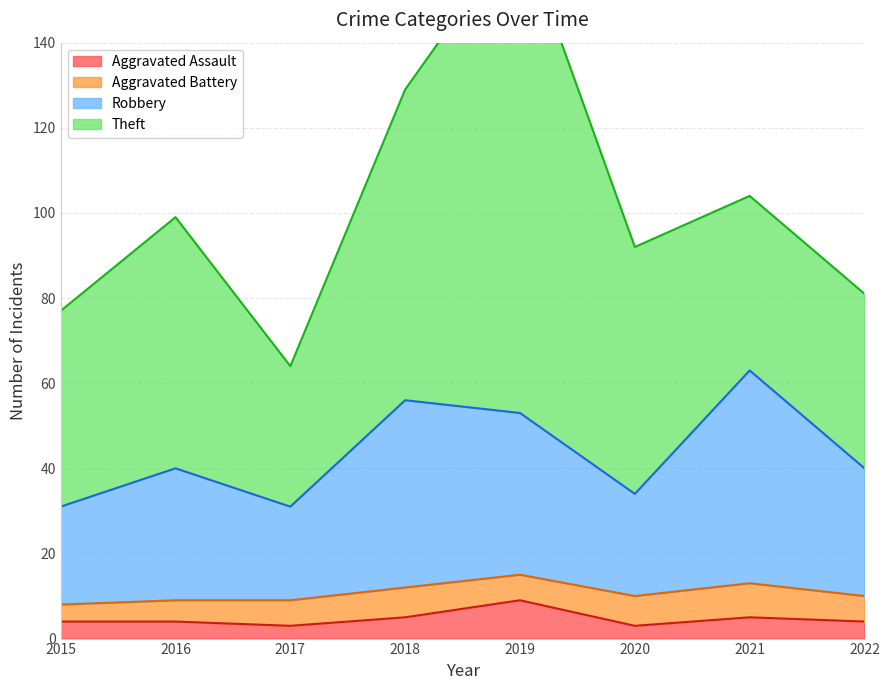

The Aggravated Assault series shows 4 at 2016. True or false?

True